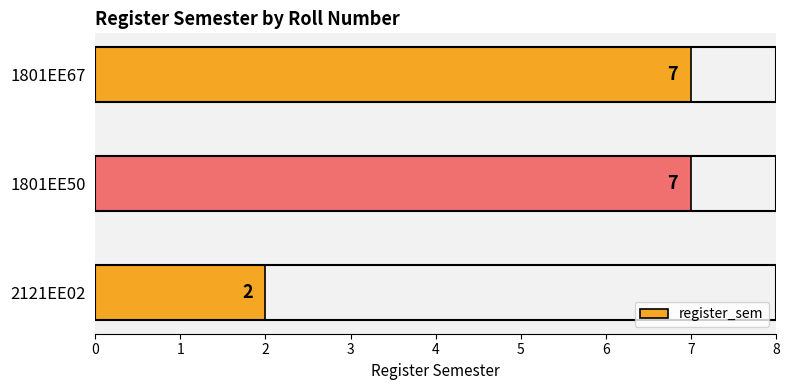

What is the sum of all values?

16